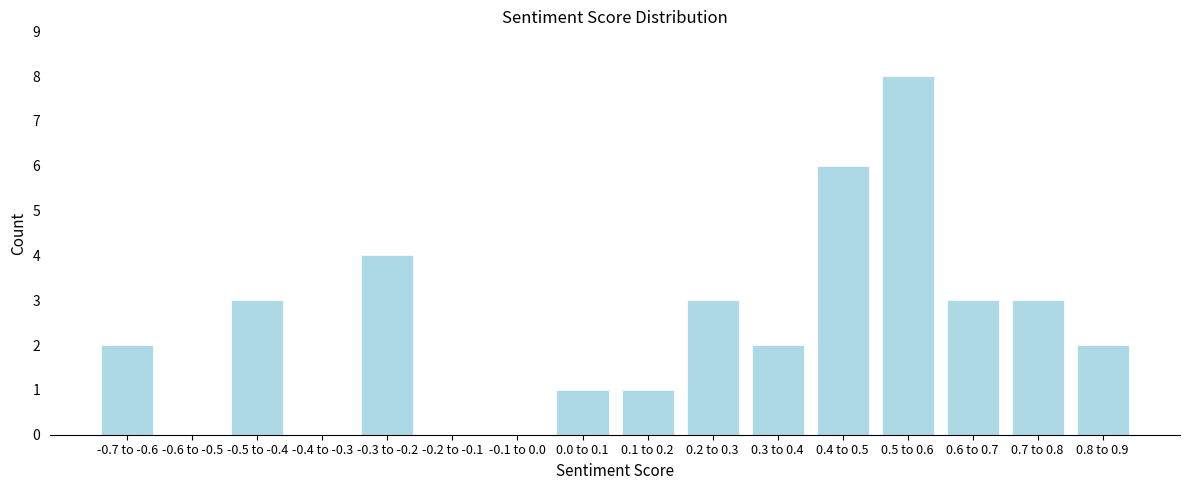

Reading left to right, list all the values displayed in this chart.

-0.7 to -0.6=2	-0.6 to -0.5=0	-0.5 to -0.4=3	-0.4 to -0.3=0	-0.3 to -0.2=4	-0.2 to -0.1=0	-0.1 to 0.0=0	0.0 to 0.1=1	0.1 to 0.2=1	0.2 to 0.3=3	0.3 to 0.4=2	0.4 to 0.5=6	0.5 to 0.6=8	0.6 to 0.7=3	0.7 to 0.8=3	0.8 to 0.9=2